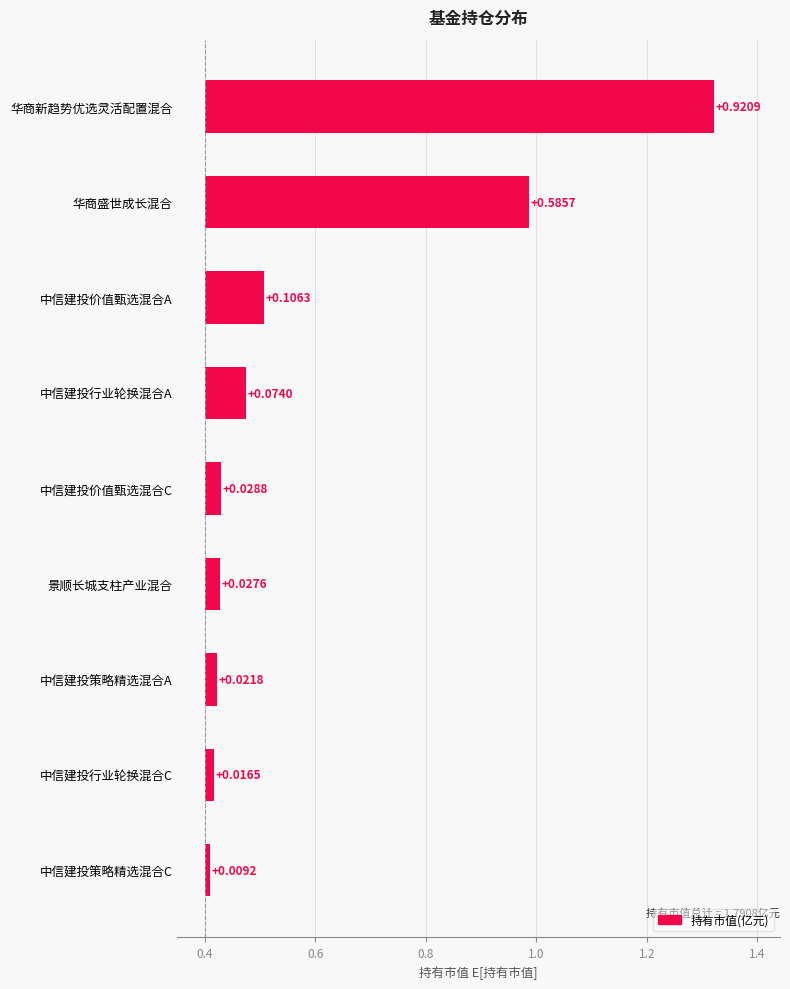

The chart shows a value of 0.0 at 中信建投行业轮换混合C. True or false?

False